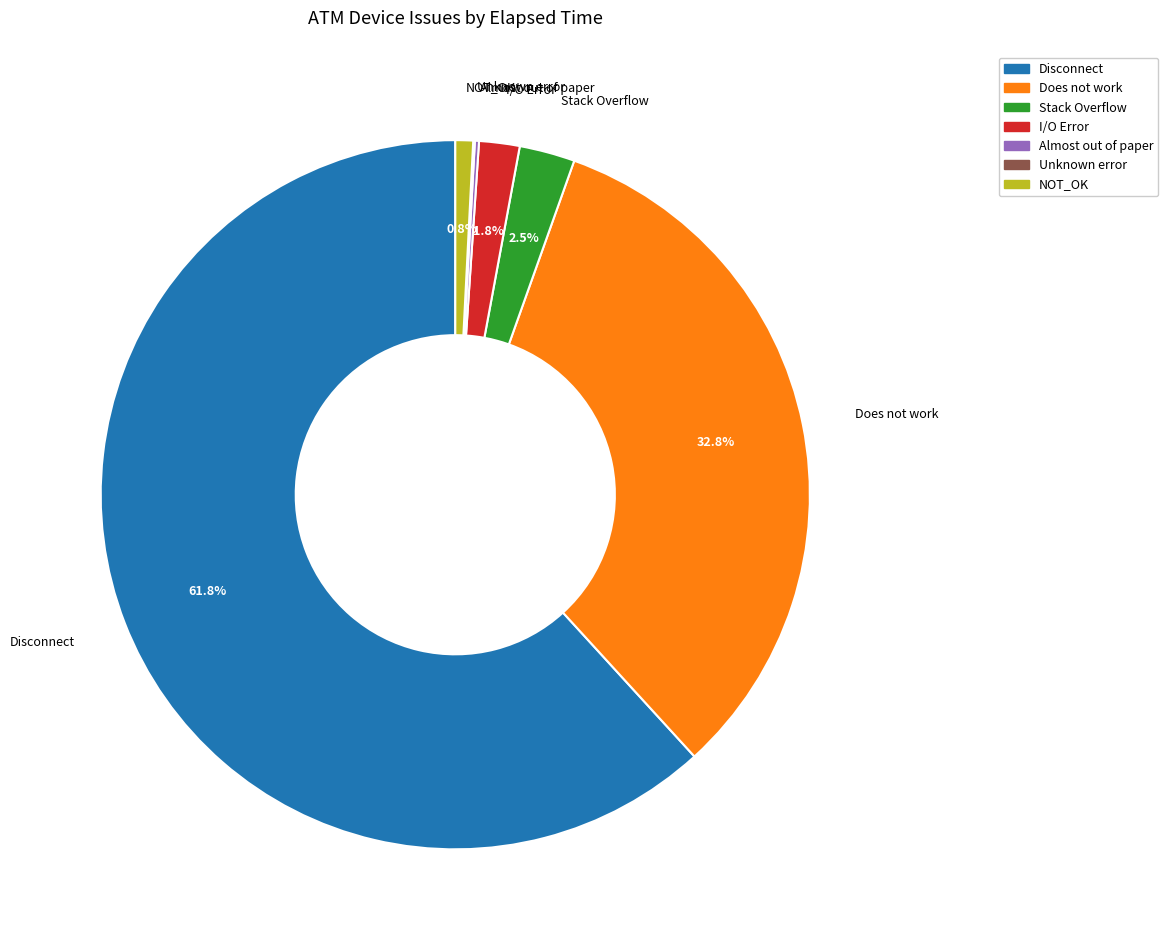

Is there any slice that represents more than half of the pie?

Yes